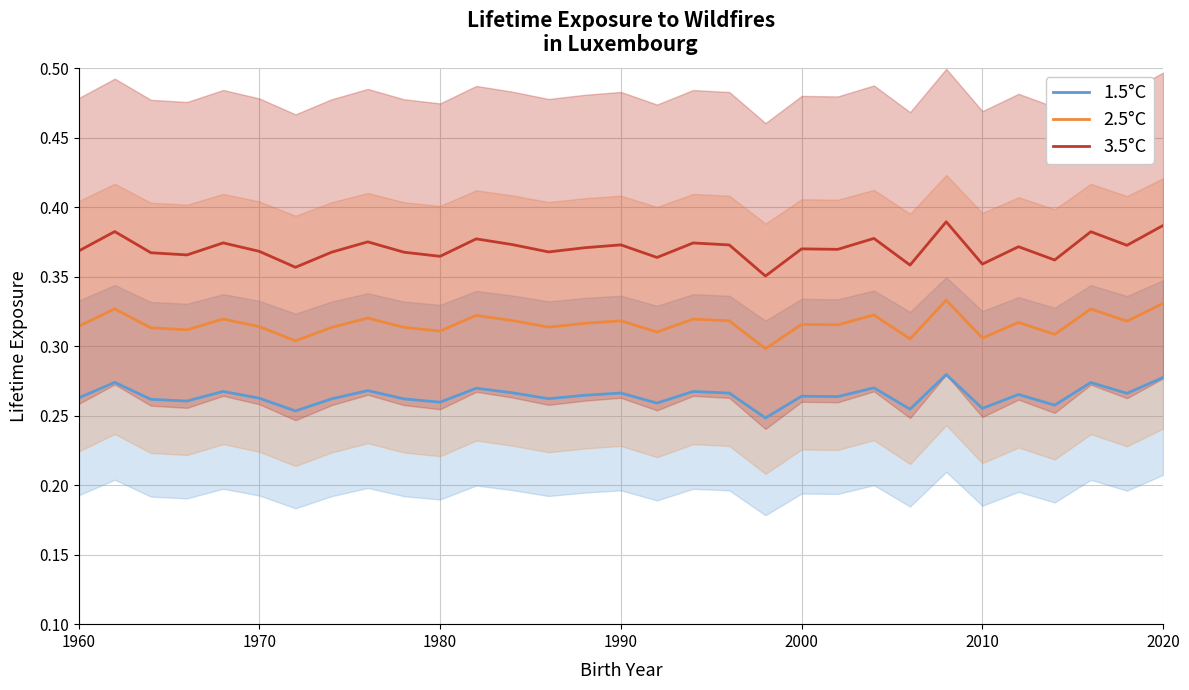

True or false: 2.5°C has a value of 0.2 at 1970.

False